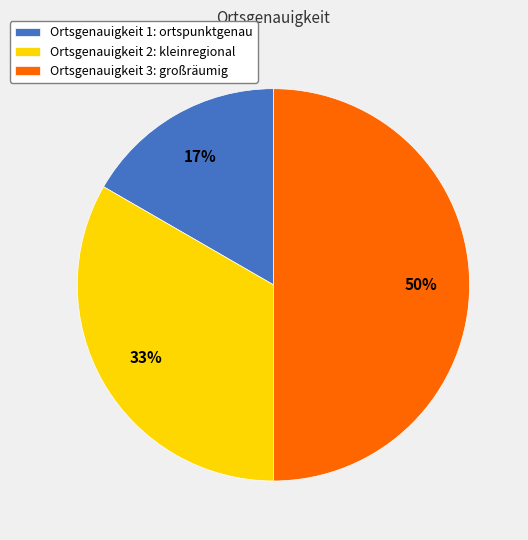

Is the sum of Ortsgenauigkeit 2: kleinregional and Ortsgenauigkeit 3: großräumig greater than half?

Yes